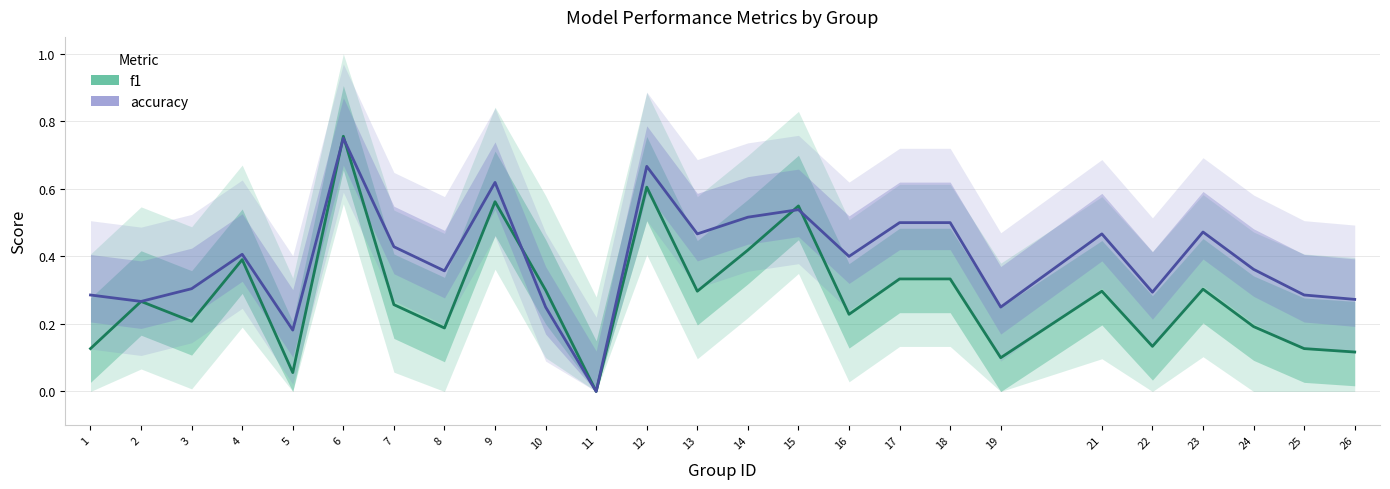

Which label corresponds to the largest value in the chart?

6